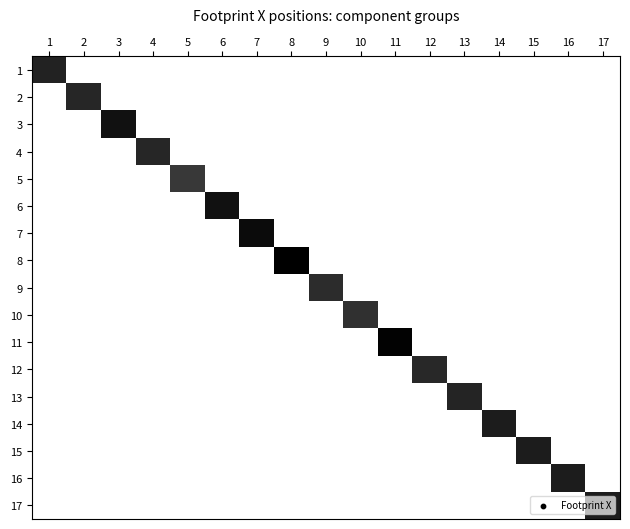

List the series in order of their peak value, lowest first.

5, 10, 9, 12, 2, 4, 13, 1, 17, 14, 15, 16, 3, 6, 7, 11, 8